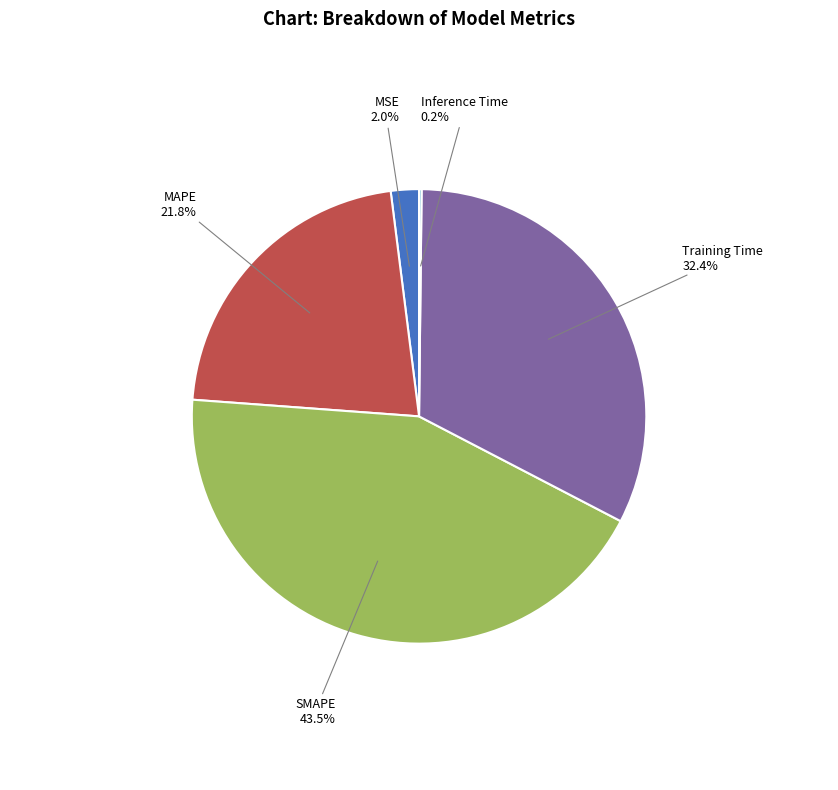

What is the largest slice in the pie chart?

SMAPE